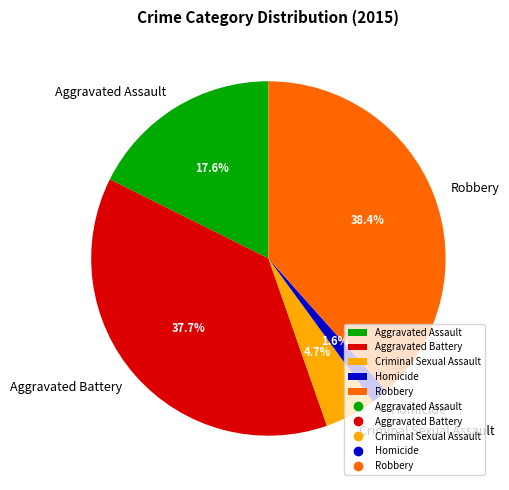

To the nearest percent, what portion does Robbery represent?

38%